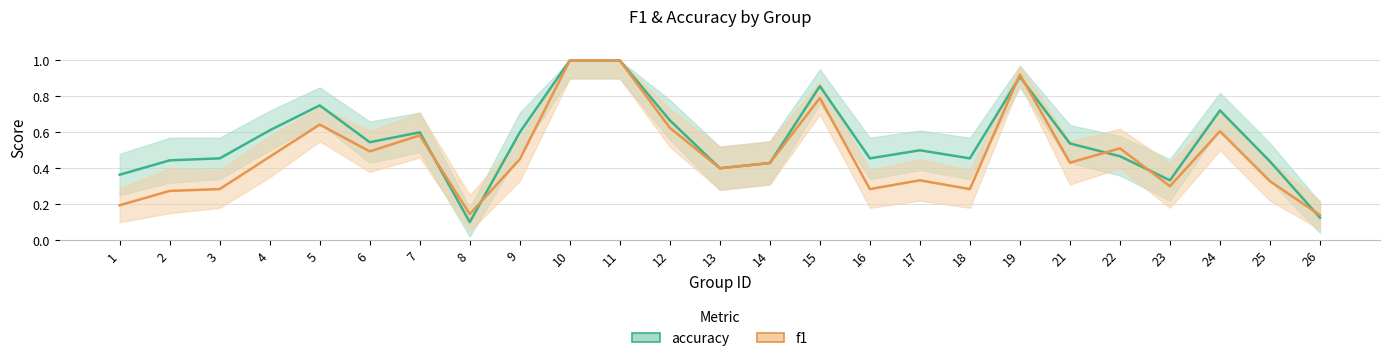

Reading left to right, extract all data points from this chart.

accuracy: 0.4	0.4	0.5	0.6	0.8	0.5	0.6	0.1	0.6	1.0	1.0	0.7	0.4	0.4	0.9	0.5	0.5	0.5	0.9	0.5	0.5	0.3	0.7	0.4	0.1
f1: 0.2	0.3	0.3	0.5	0.6	0.5	0.6	0.1	0.5	1.0	1.0	0.6	0.4	0.4	0.8	0.3	0.3	0.3	0.9	0.4	0.5	0.3	0.6	0.3	0.1